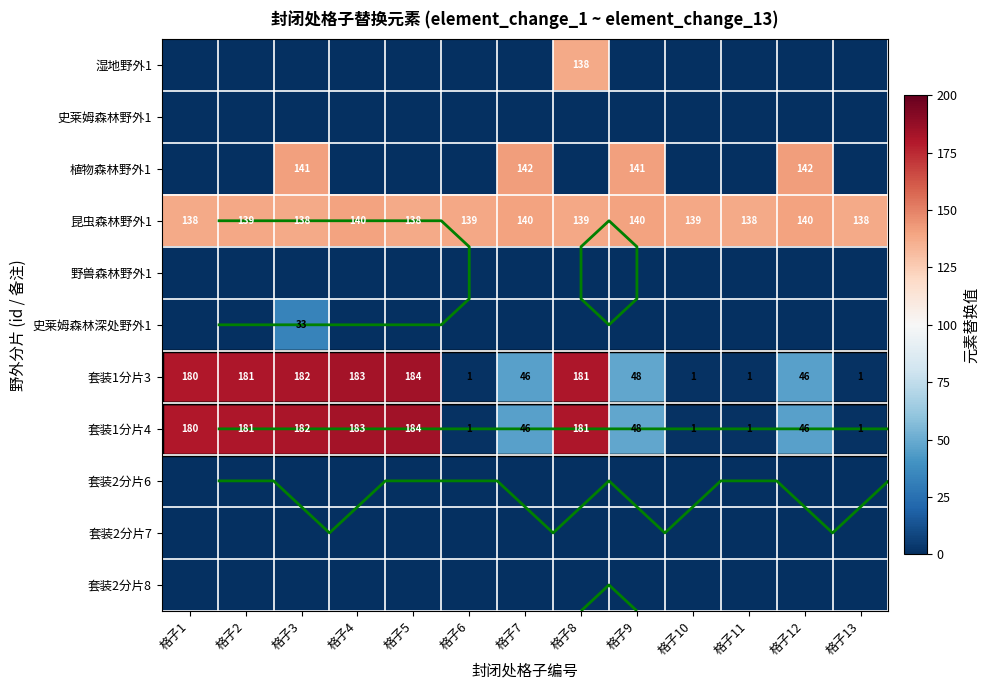

Is it true that 套装1分片3 equals 60 at 格子1?

False